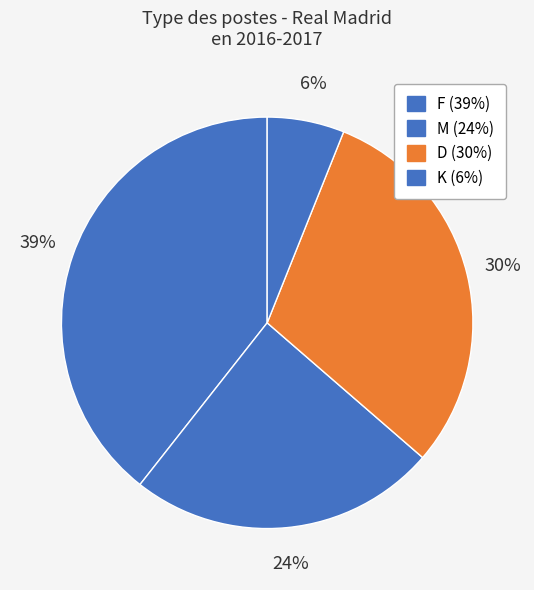

To the nearest percent, what is the difference between the F and M slice percentages?

15%